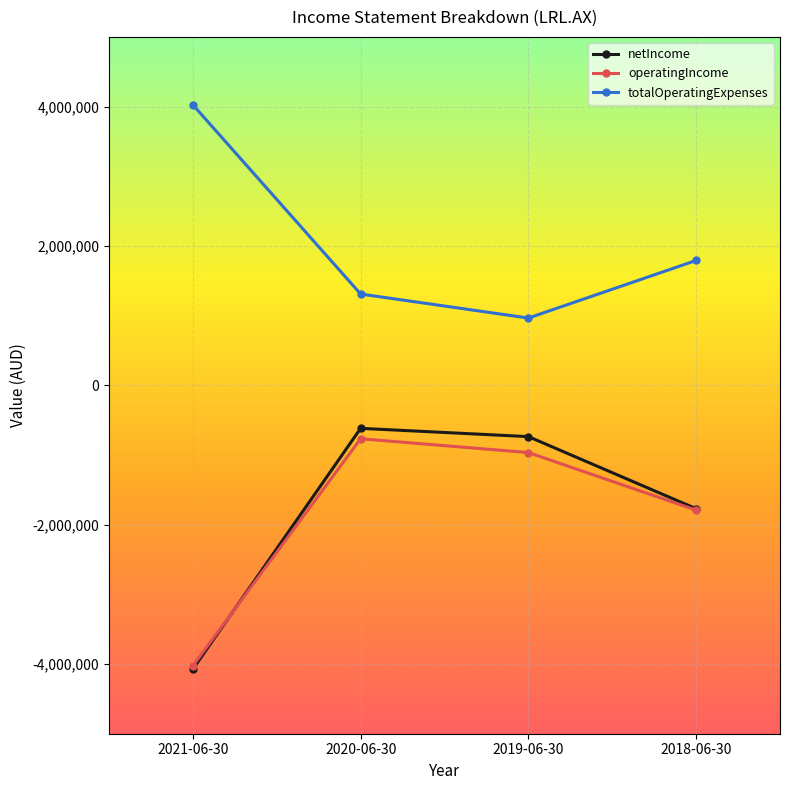

At which category does the chart reach its minimum across all series?

2021-06-30